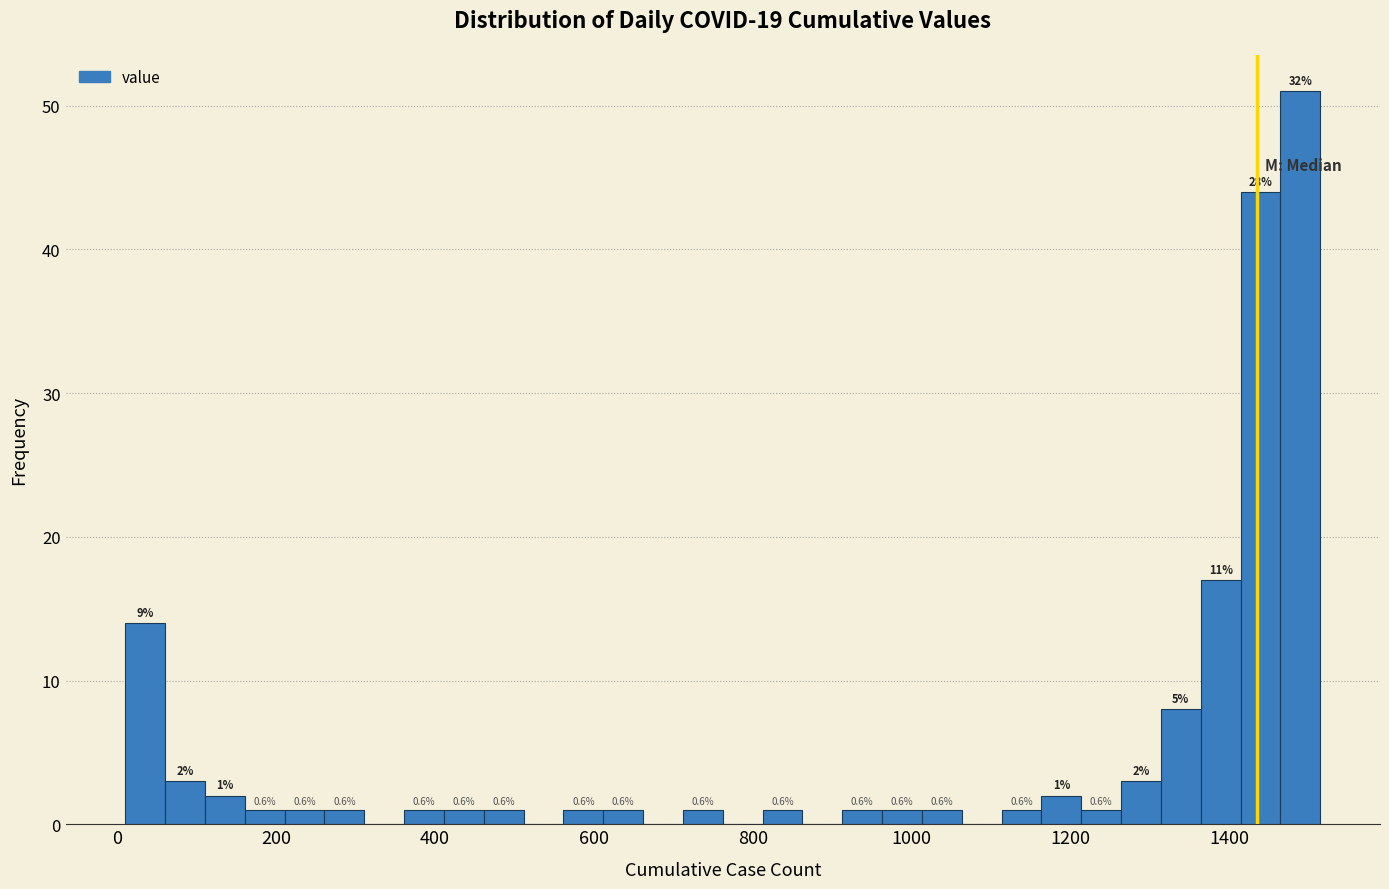

Around what value on the x-axis is the tallest bar? Give the approximate position of its centre, as read against the axis.

1480